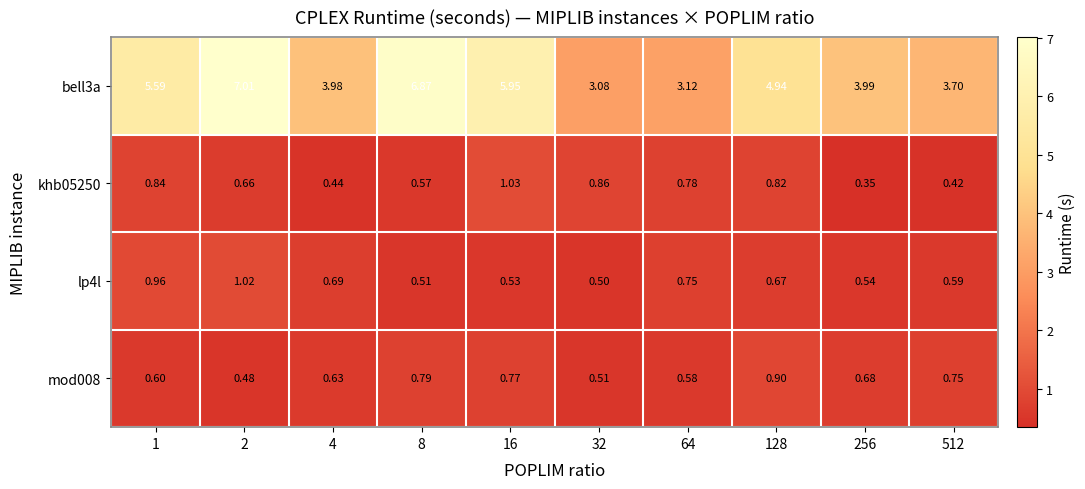

Is the value of bell3a at 256 greater than the value of khb05250 at 8?

Yes